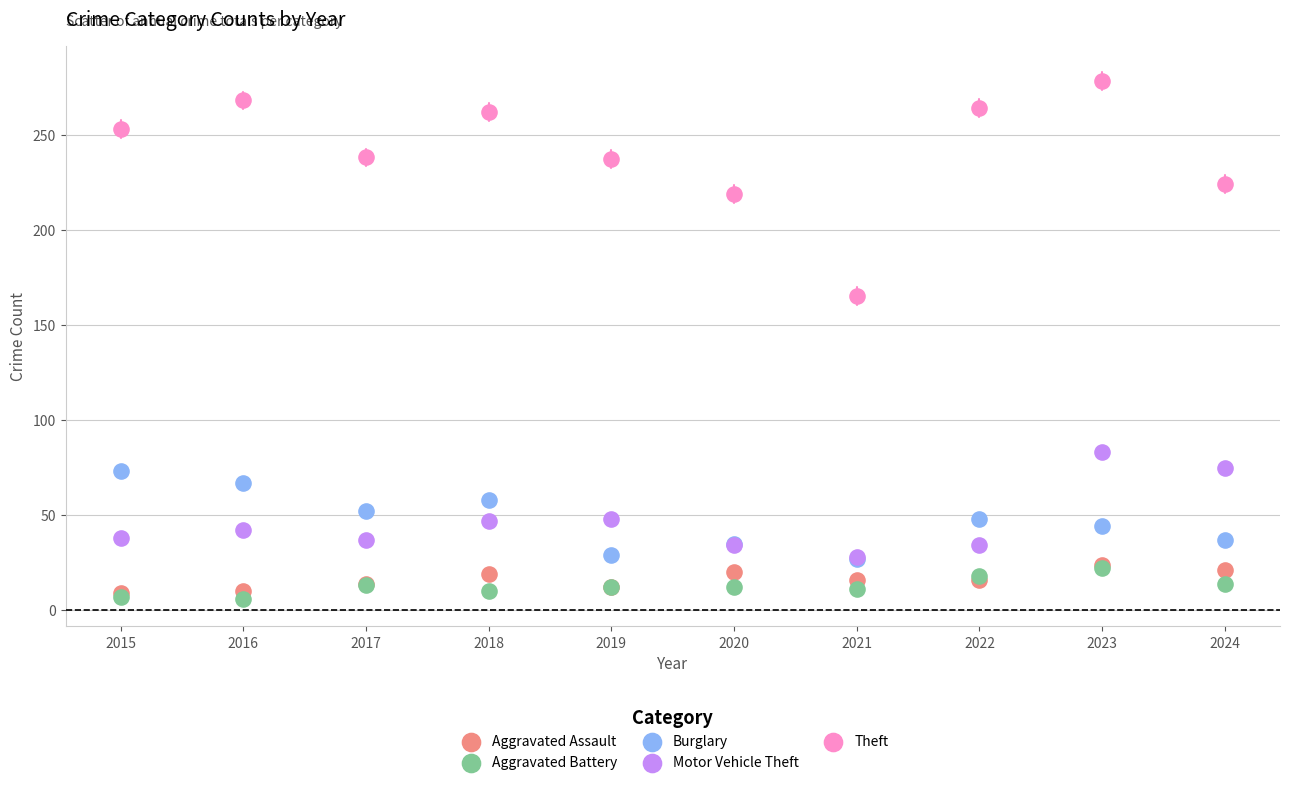

Across all series, what Y value is closest to 142?

165